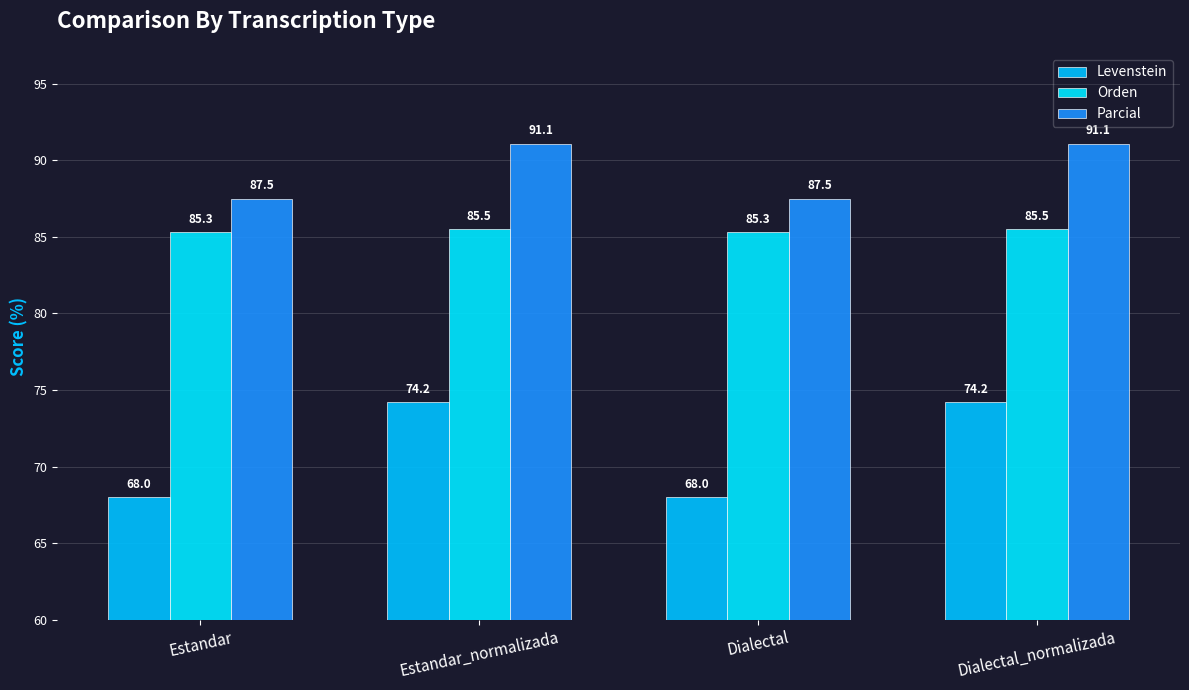

How many Orden values are between 85 and 86?

4